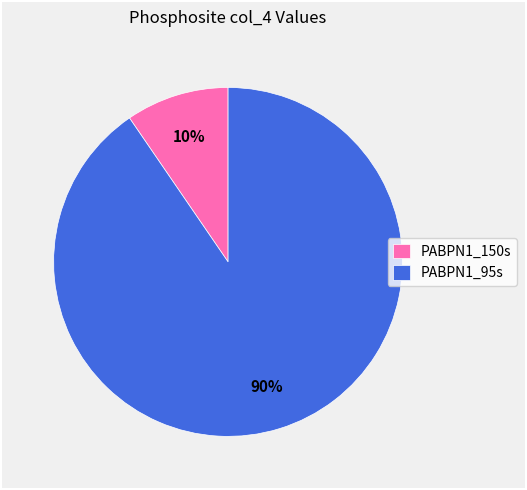

Combined, do PABPN1_95s and PABPN1_150s account for over 50%?

Yes